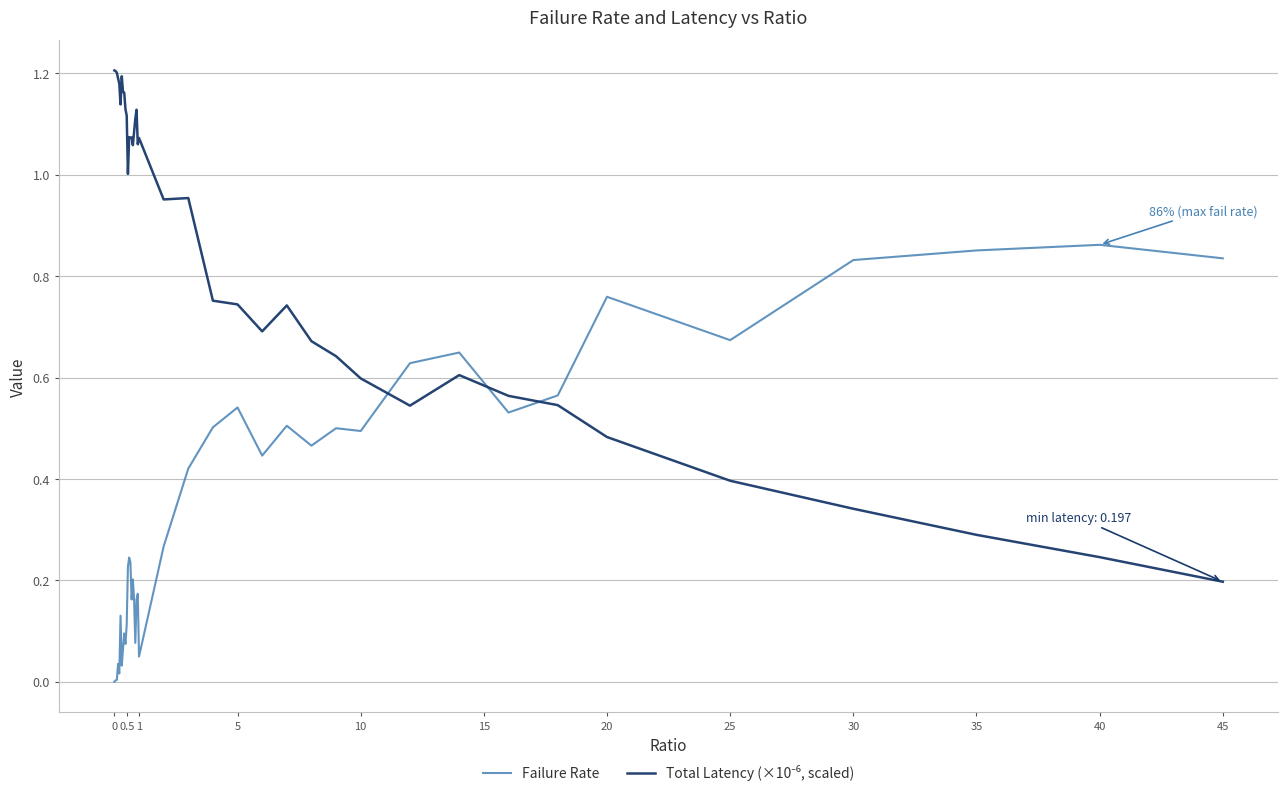

Rank the series by their average value, from lowest to highest.

Failure Rate, Total Latency (×10⁻⁶, scaled)